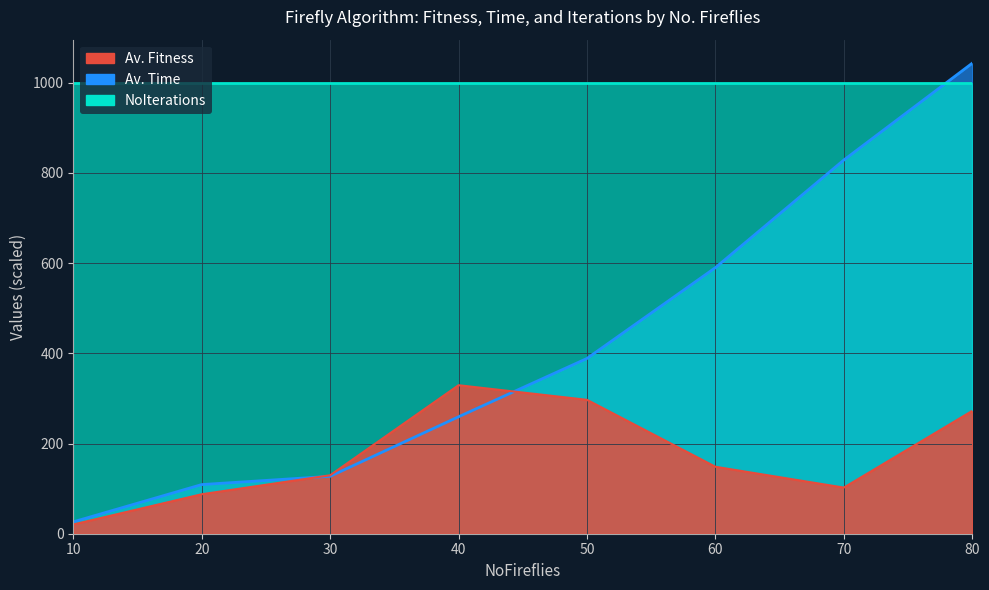

What is the spread (max minus min) of values at 30?

2.3